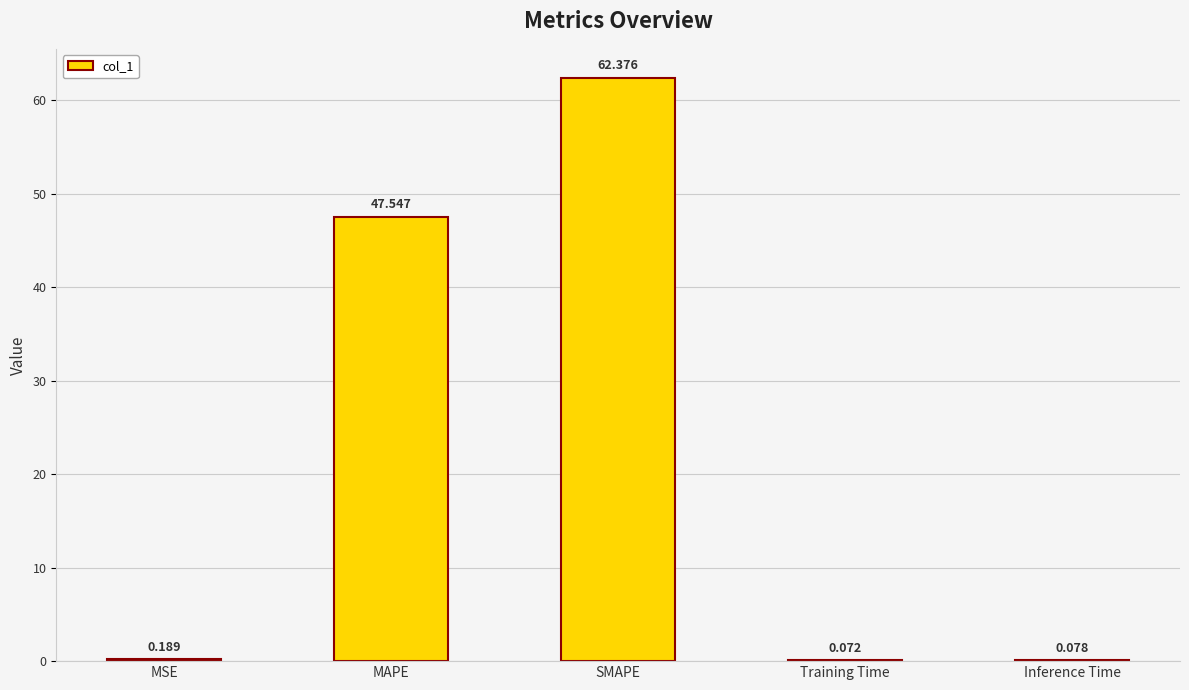

Between MSE and SMAPE, which is larger?

SMAPE